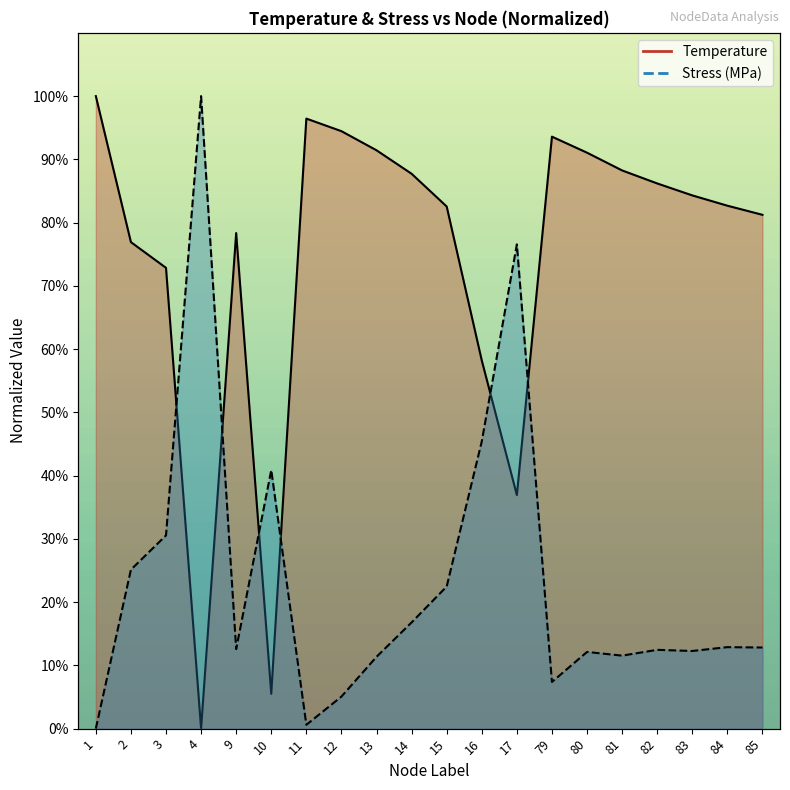

What is the greatest value displayed?

100.0